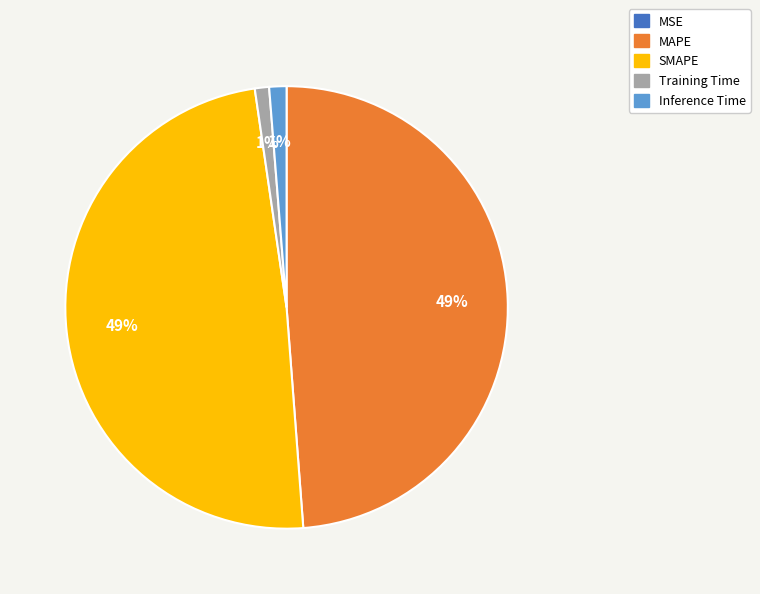

To the nearest percent, what percentage of the pie is Training Time?

1%